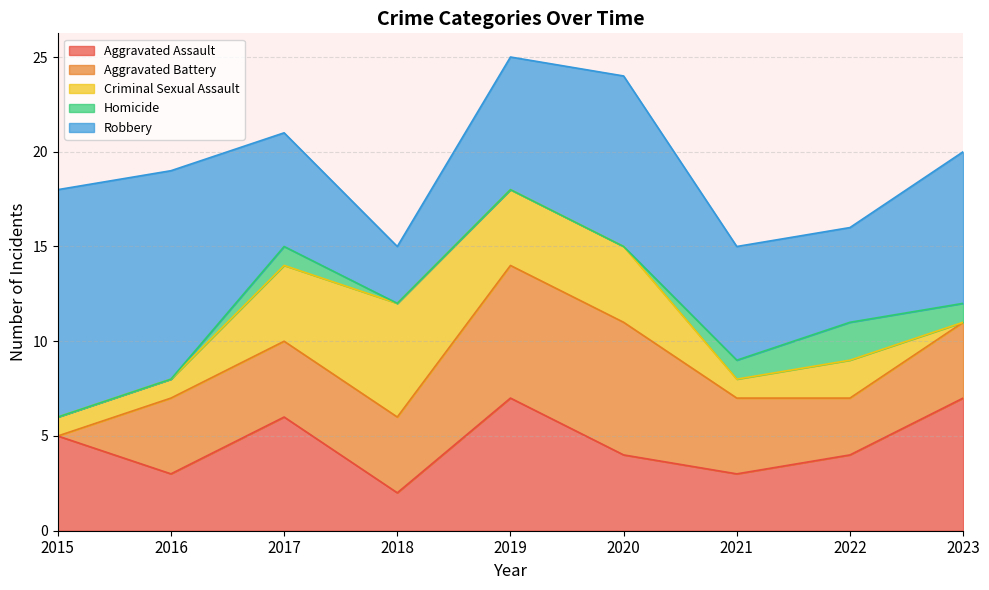

What is the sum of the Robbery values at 2020 and 2018?

12